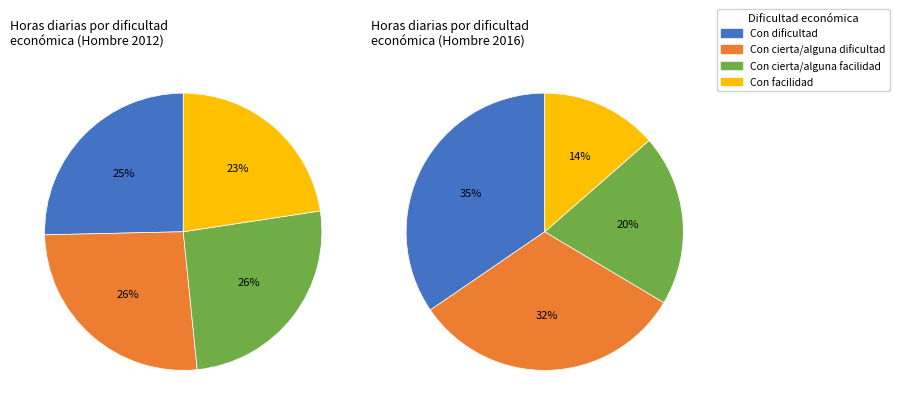

To the nearest percent, what portion does Con dificultad represent?

35%